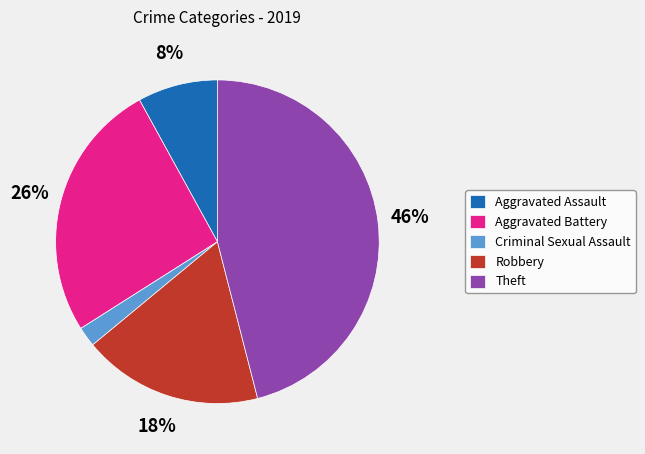

To the nearest percent, what is the difference between the largest and smallest slice percentages?

44%